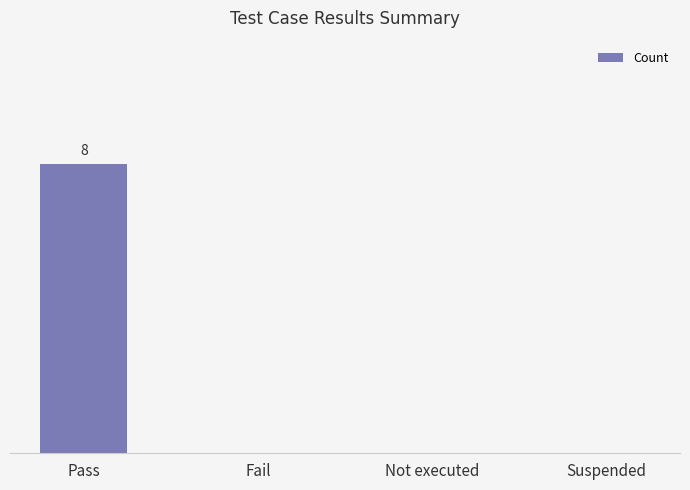

How many series are shown in this chart?

1